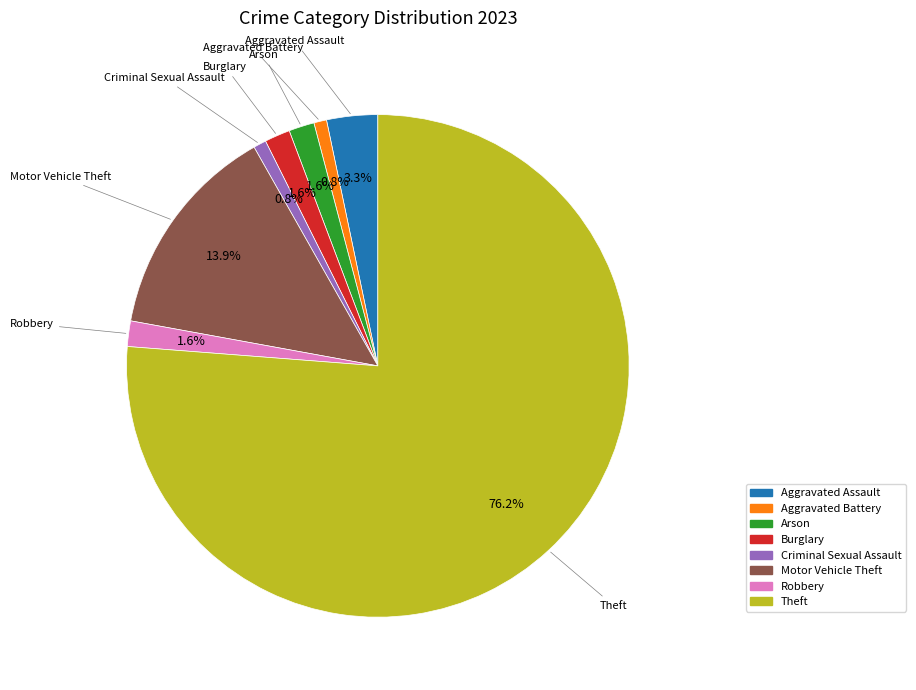

What is the majority slice?

Theft